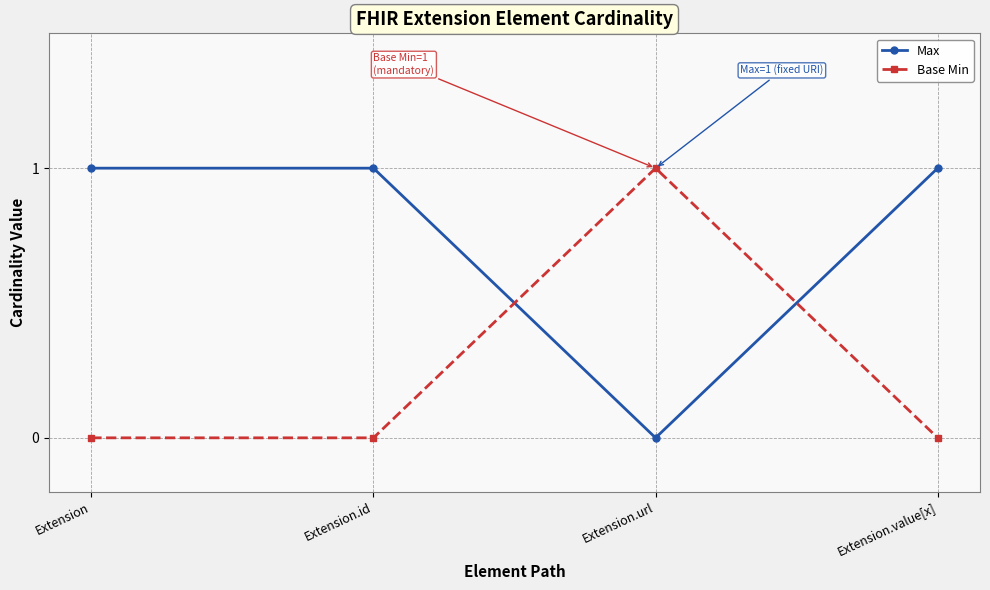

How many intersections are there between Base Min and Max?

2